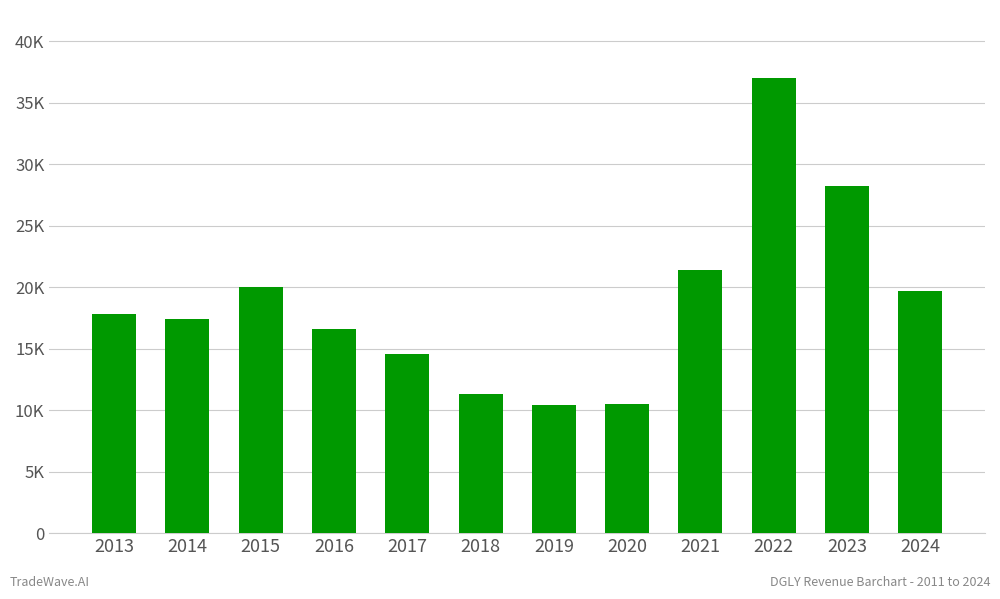

Between 2020 and 2022, which is larger?

2022